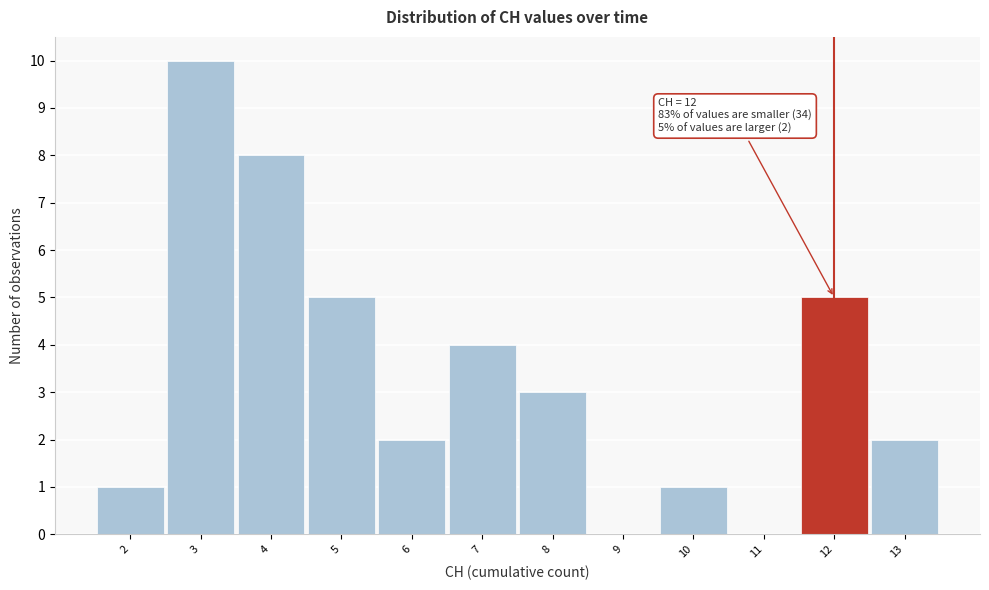

Over which range of the x-axis is the bar tallest?

2.5 to 3.5